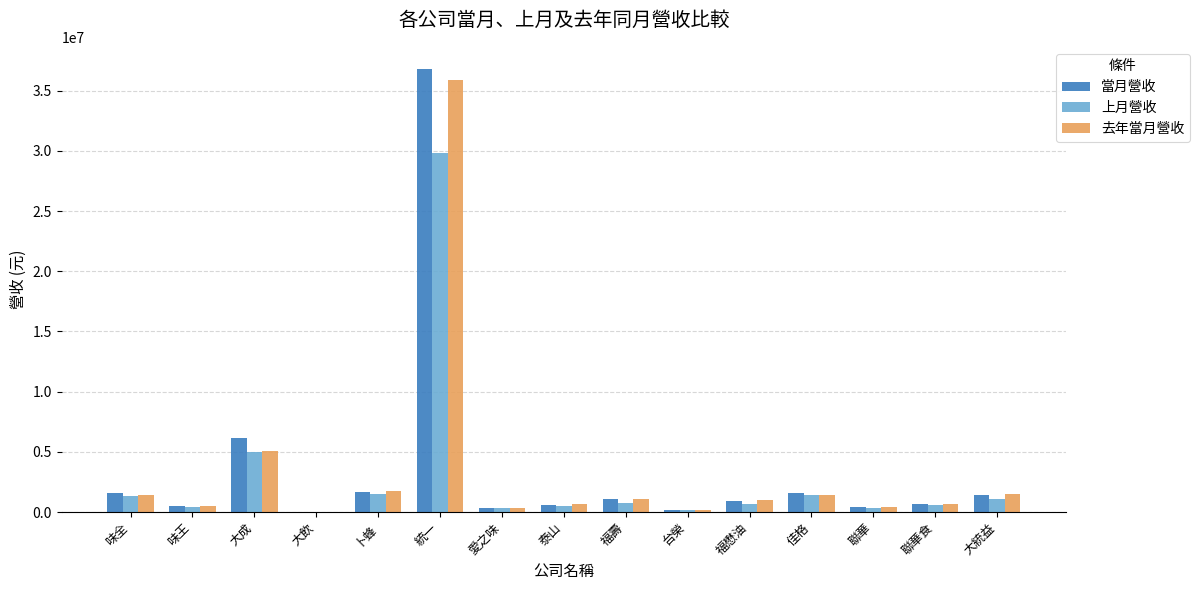

Between 卜蜂 and 聯華食, which series saw the biggest shift?

去年當月營收